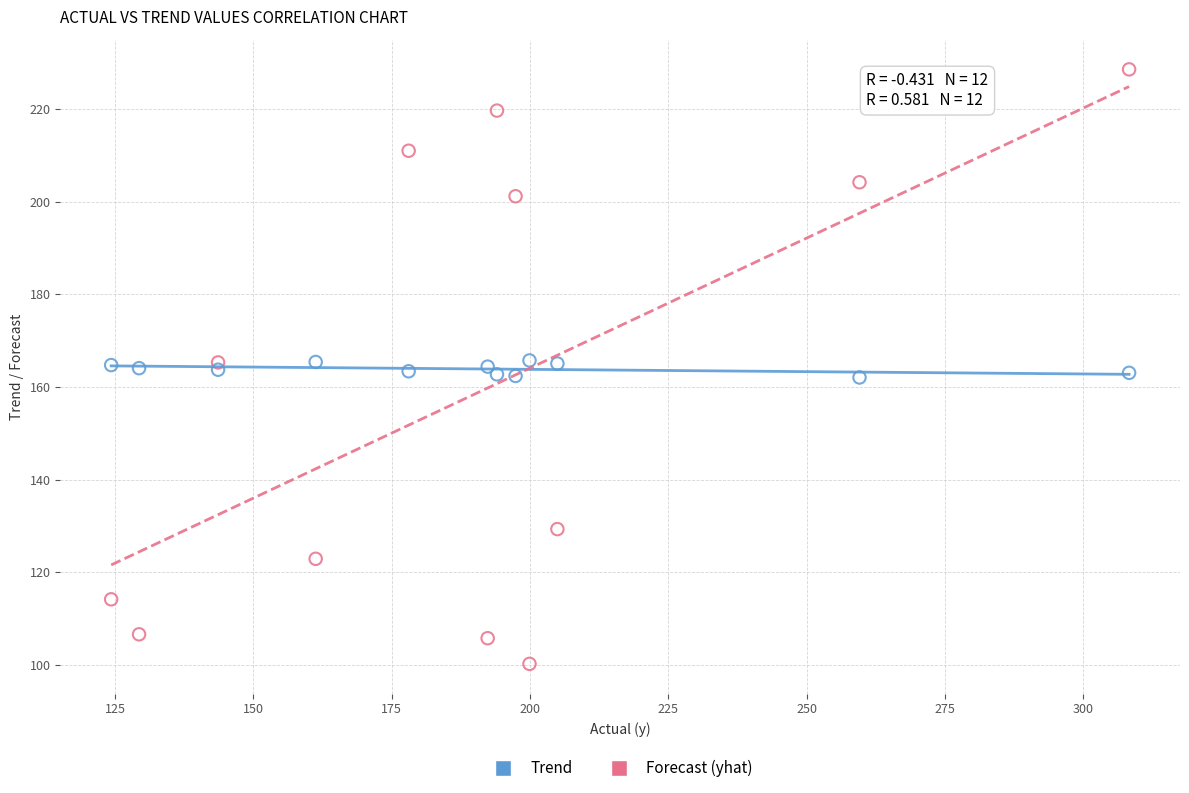

What is the X range (max minus min) for the scatter plot?

184.0